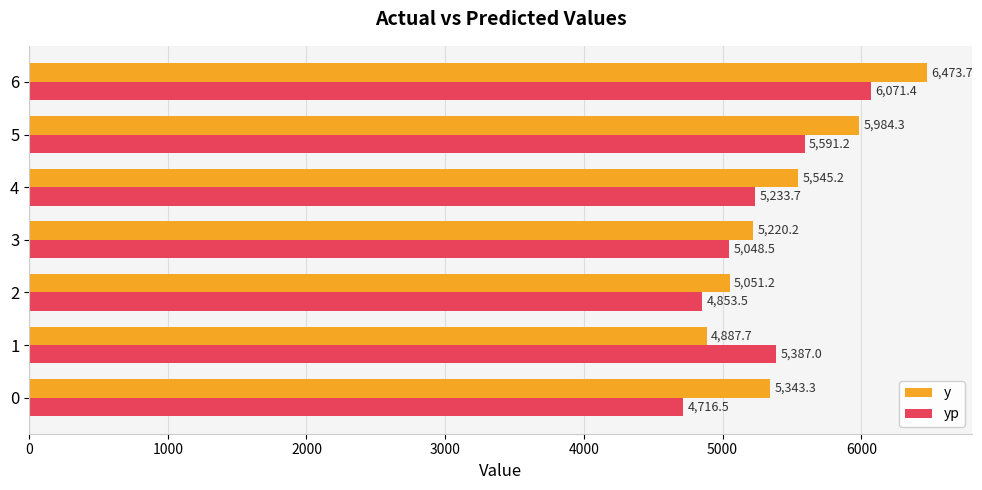

What is the spread (max minus min) of values at 1?

499.3